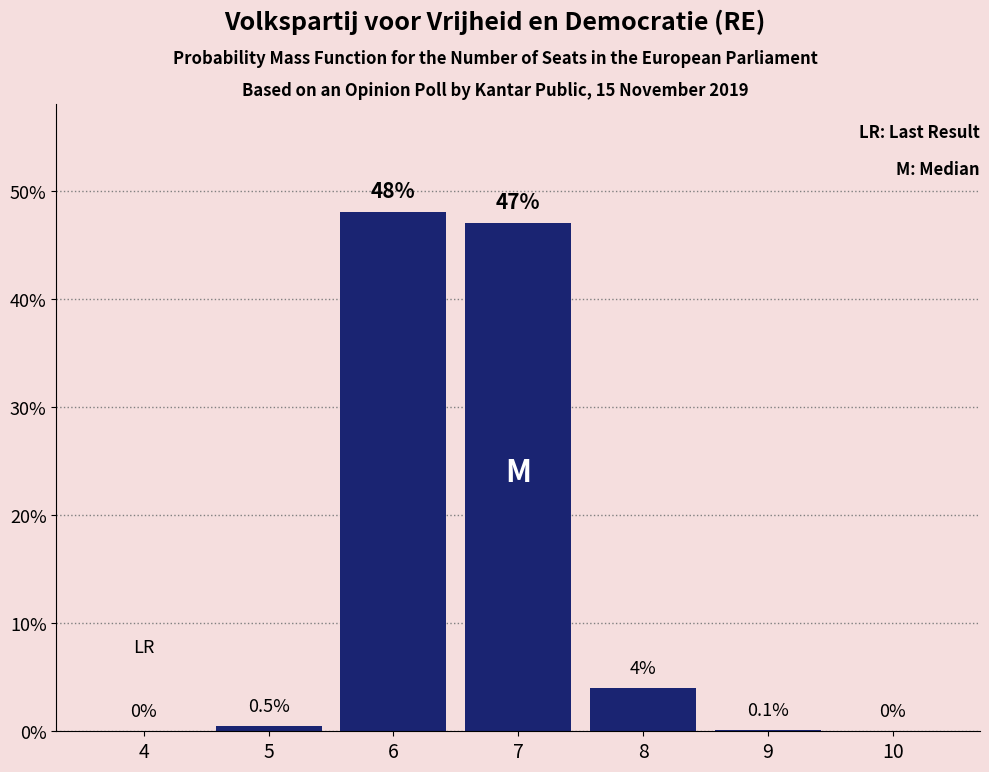

Reading right to left, list all the values displayed in this chart.

10=0.0	9=0.1	8=4.0	7=47.0	6=48.0	5=0.5	4=0.0